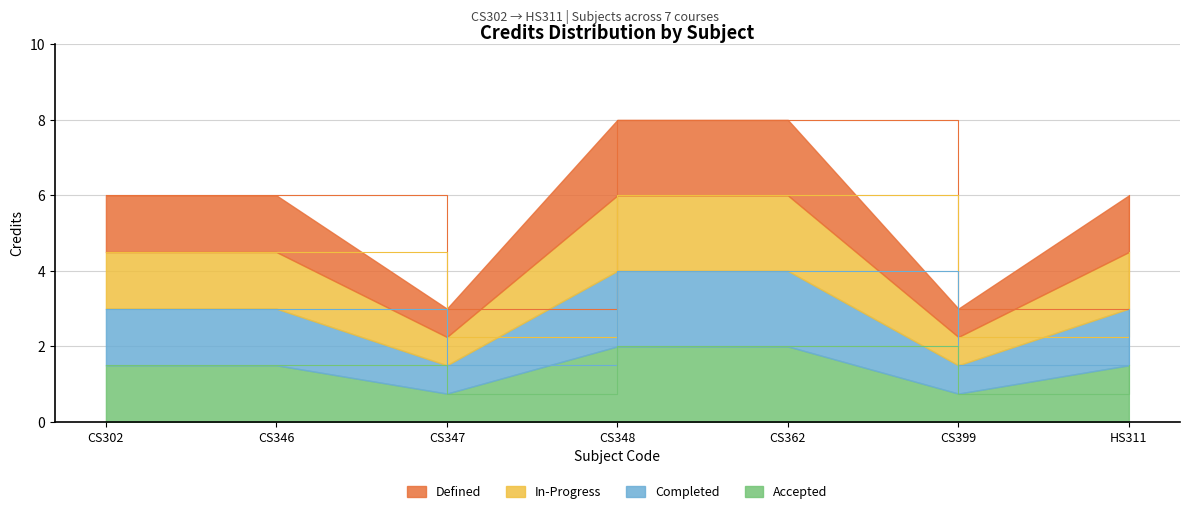

Which label corresponds to the largest value in the chart?

CS348